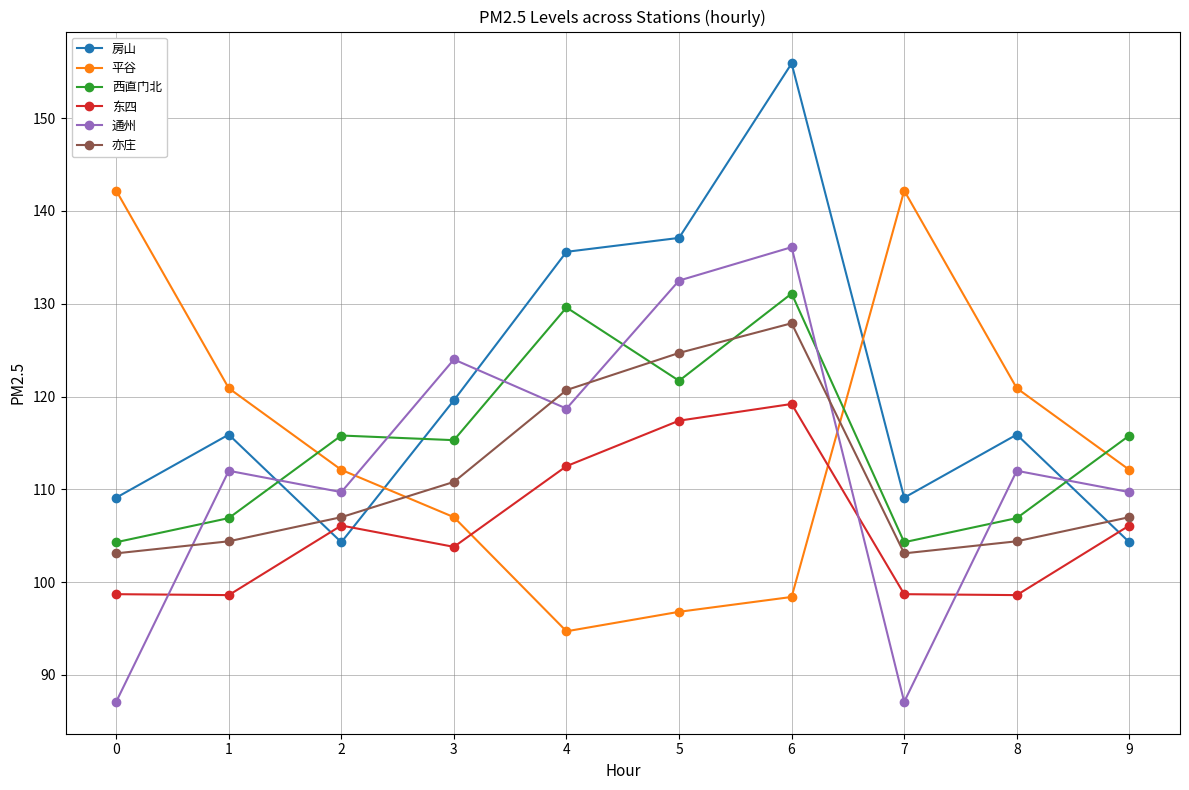

What are all the series names shown in the legend?

房山, 平谷, 西直门北, 东四, 通州, 亦庄